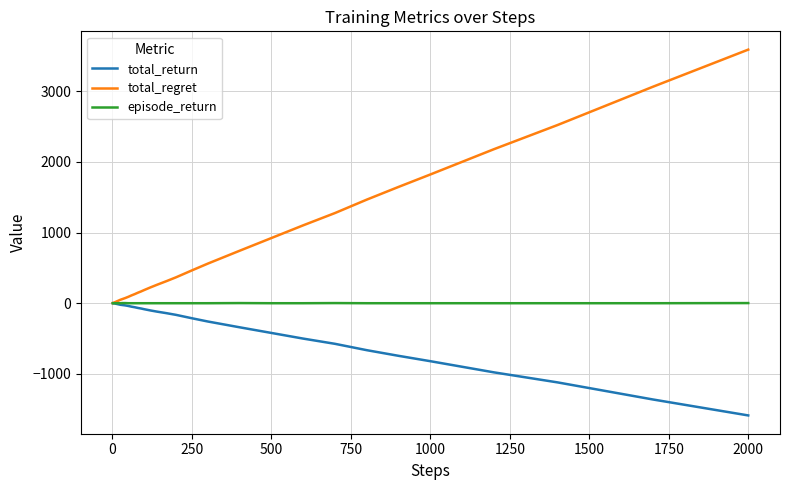

List the series in order of their overall mean, highest first.

total_regret, episode_return, total_return